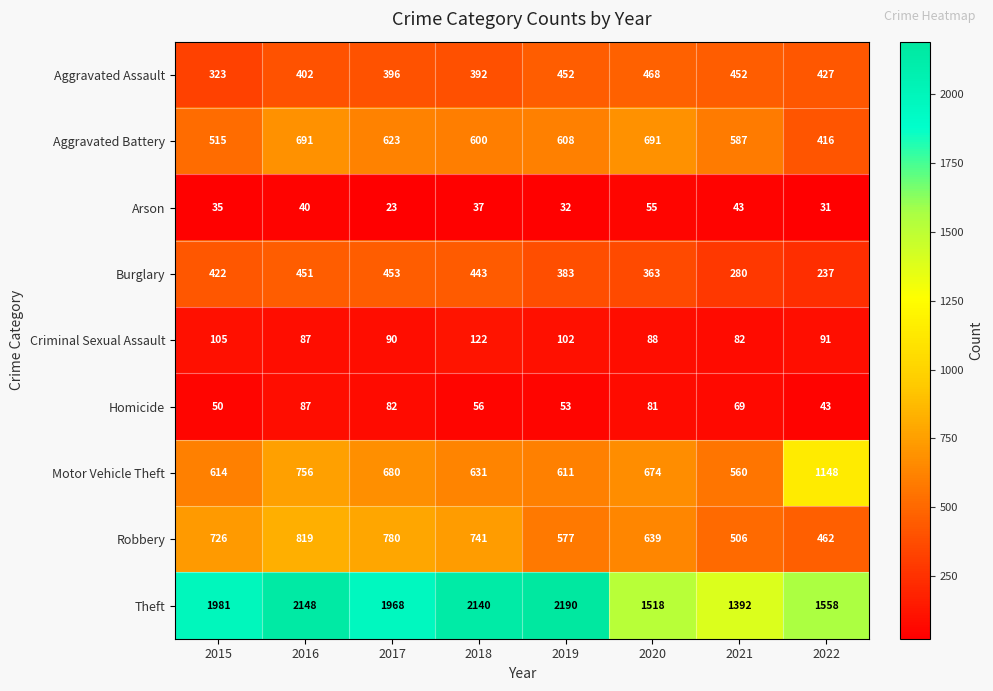

Read the Criminal Sexual Assault value at 2019, to the nearest 10.

100